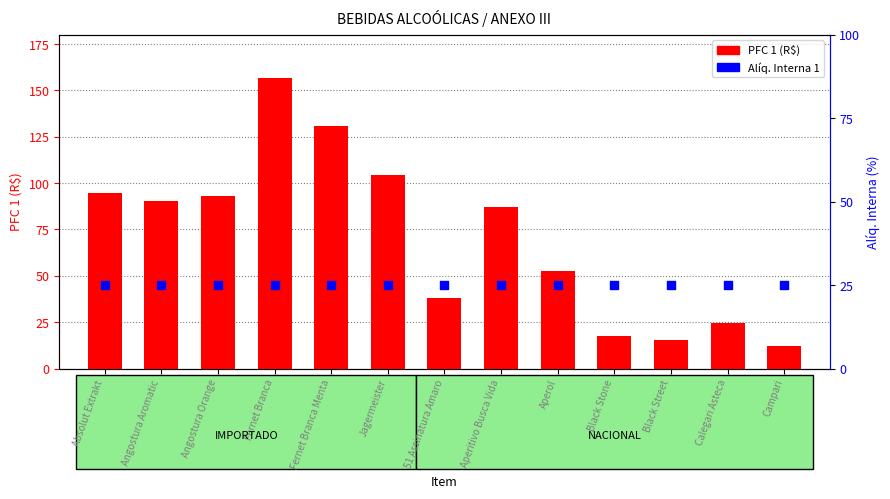

At how many categories does at least one series exceed 23?

13